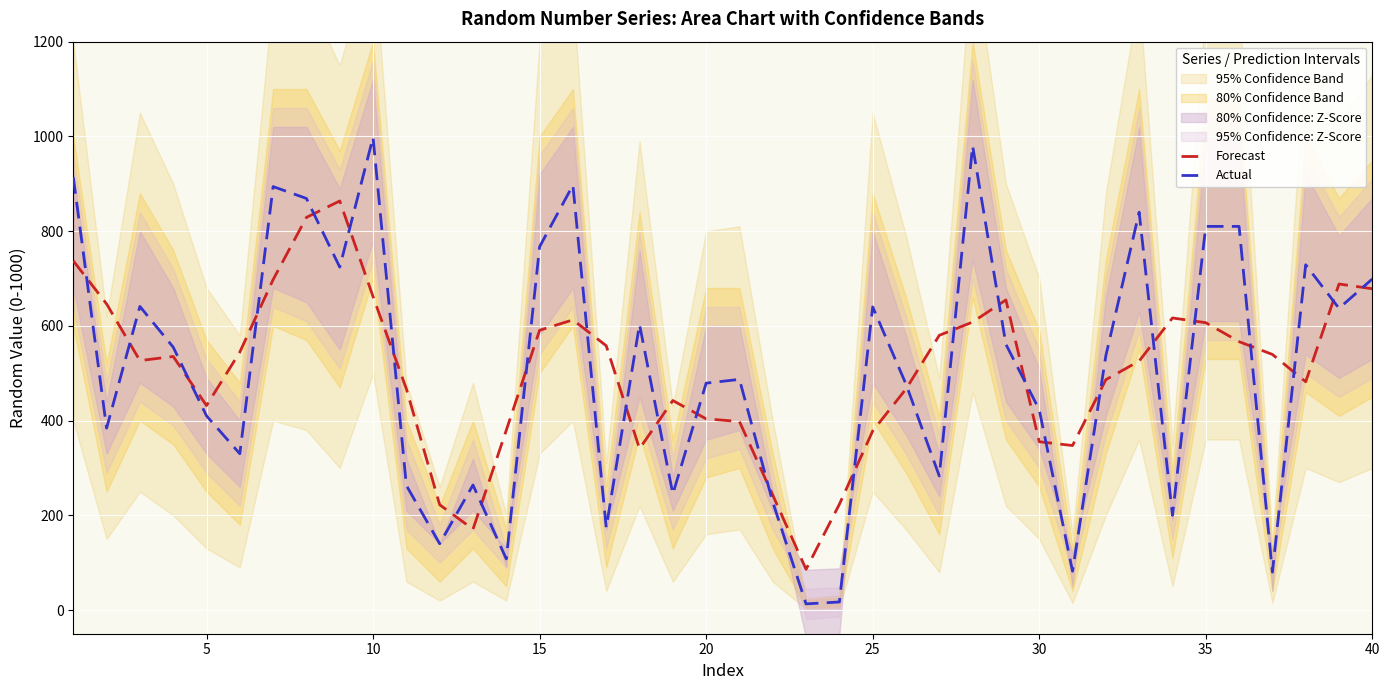

Is it true that Actual equals 1505.3 at 30?

False